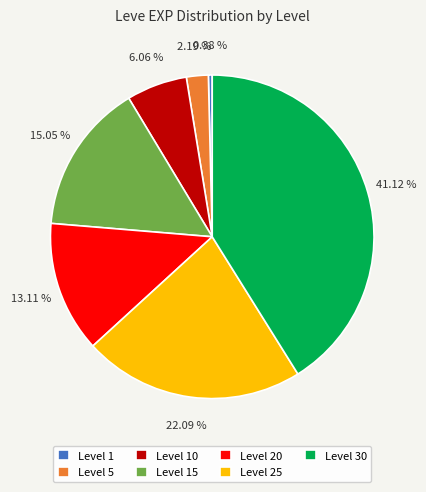

To the nearest percent, what percentage of the pie is Level 30?

41%